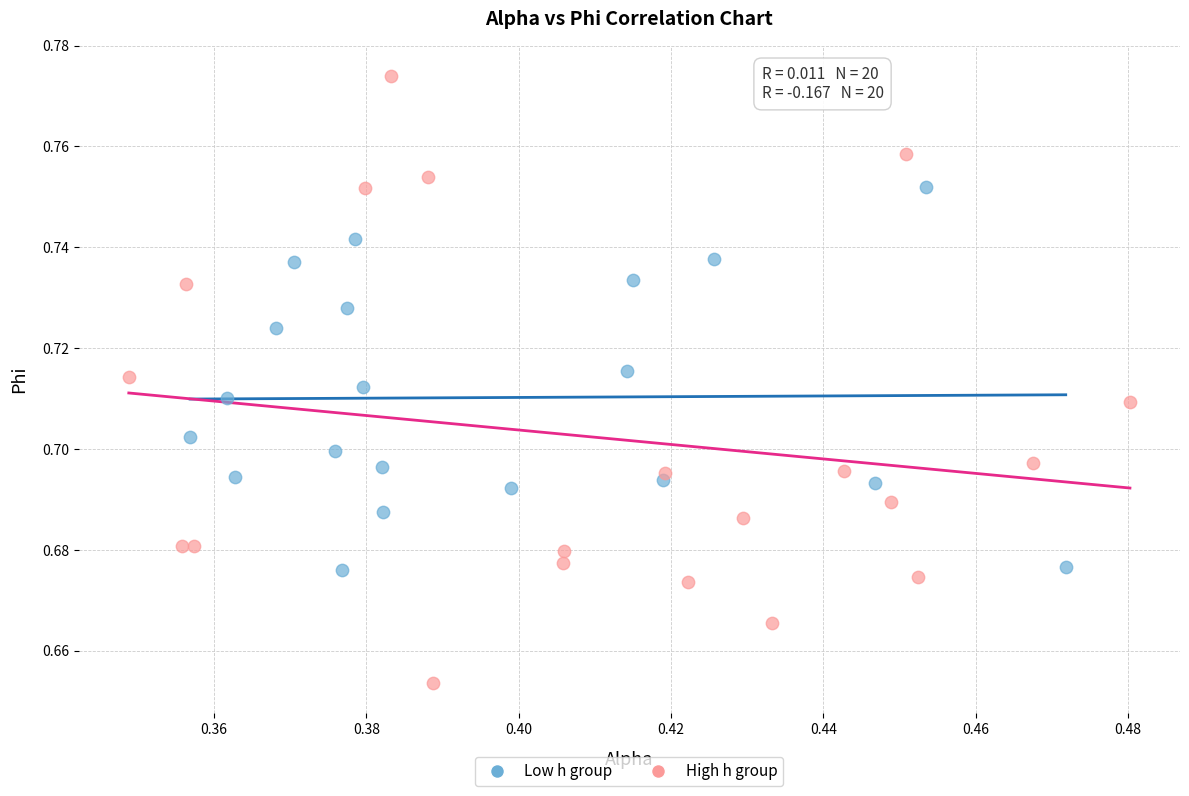

Which series has the widest spread of Y values?

High h group